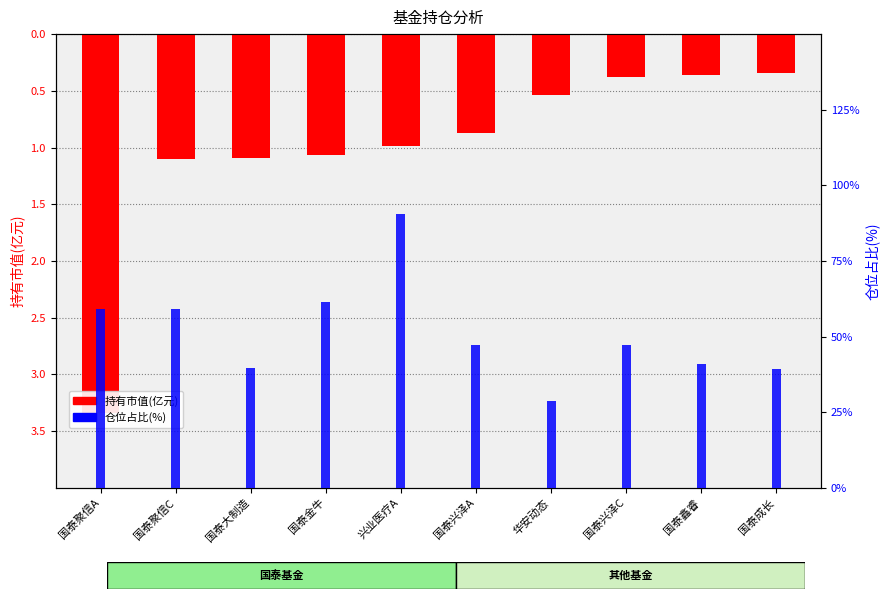

What is the value of the 仓位占比(%) bar at the 9th from the left?

4.1